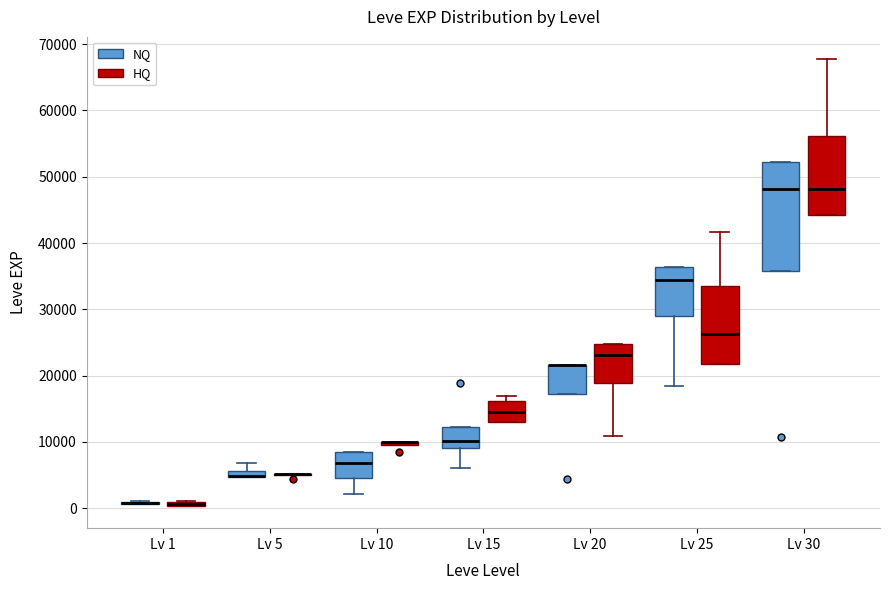

Where does the median line of the box for Lv 25 (HQ) sit on the y-axis? The values are not printed on the chart, so give them approximately, as read against the axis.

26000